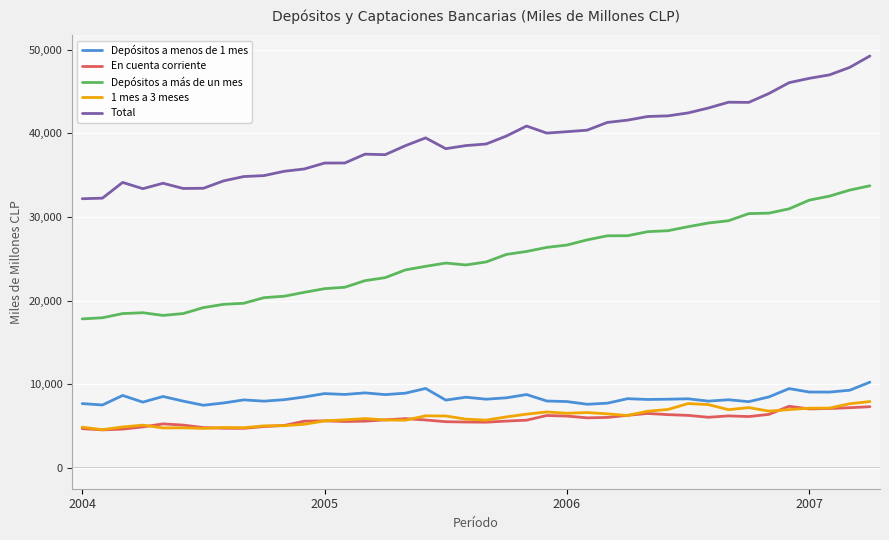

Which series has the largest total across all categories?

Total